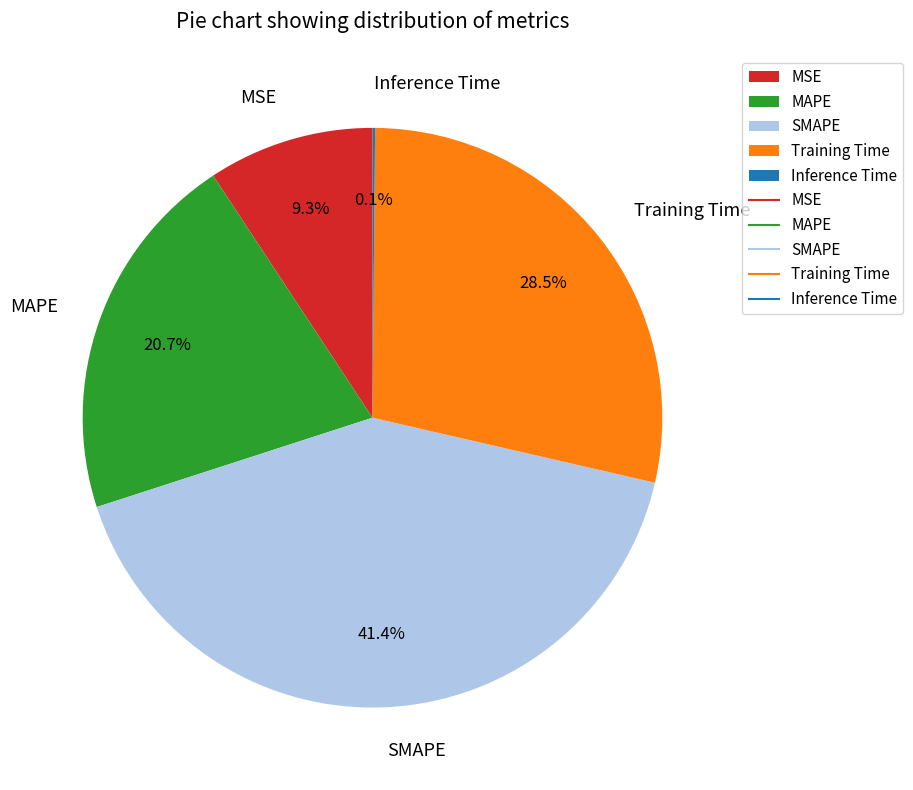

What percentage do MAPE and SMAPE together represent?

62.1%